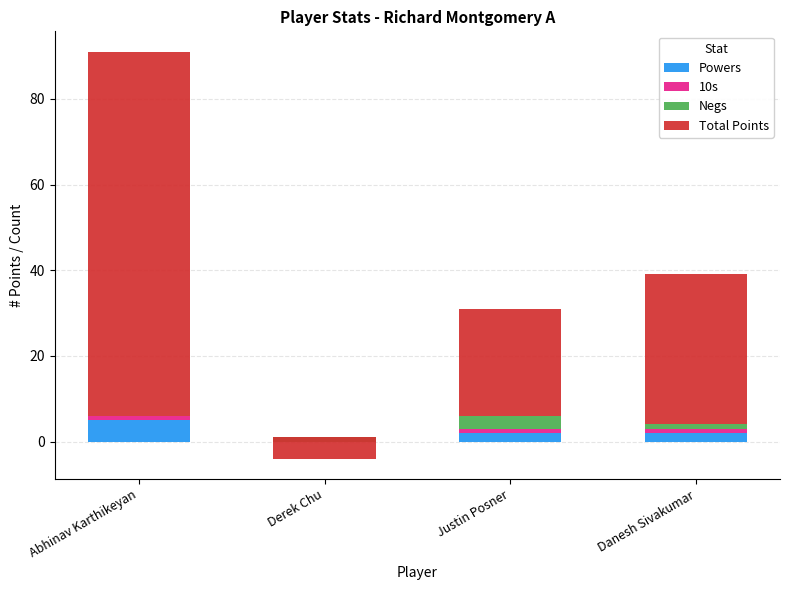

Reading left to right, list all the values displayed in this chart.

Powers: 5	0	2	2
10s: 1	0	1	1
Negs: 0	1	3	1
Total Points: 85	-5	25	35